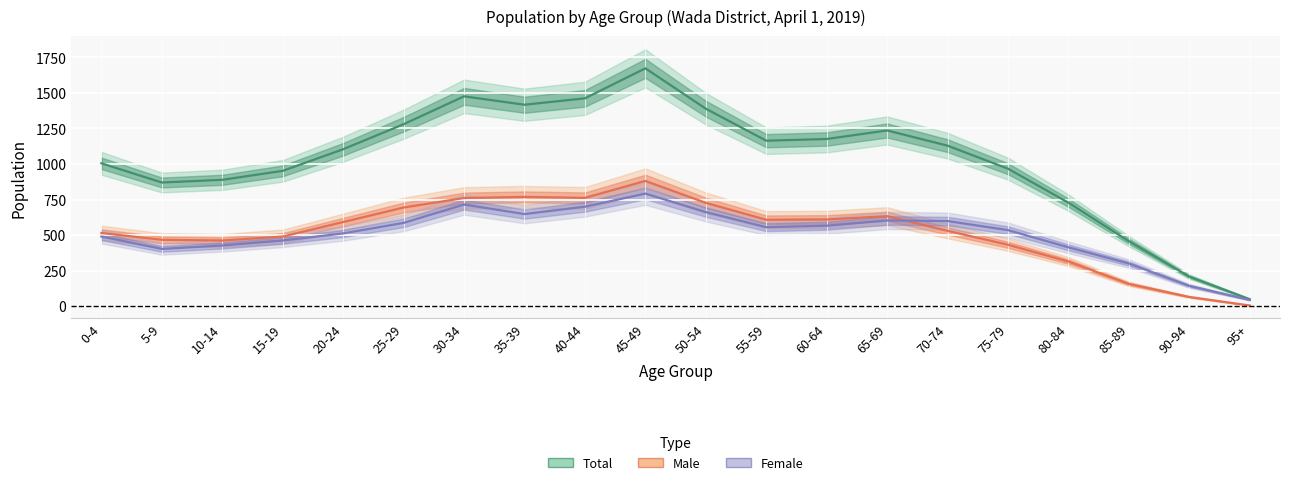

True or false: Female and Total intersect in this chart.

False